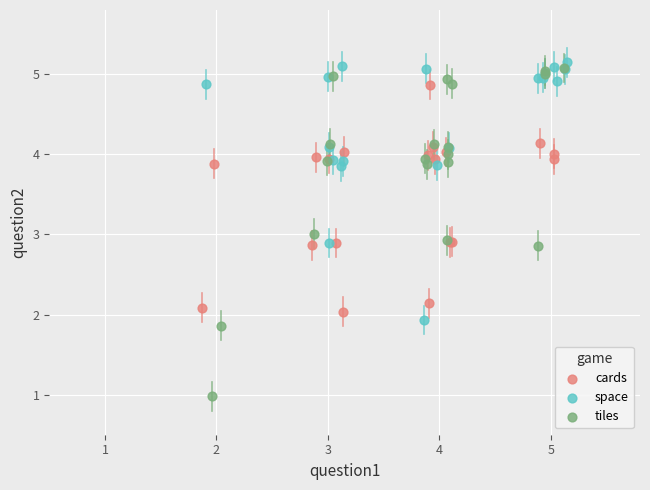

Which series contains the lowest Y value?

tiles